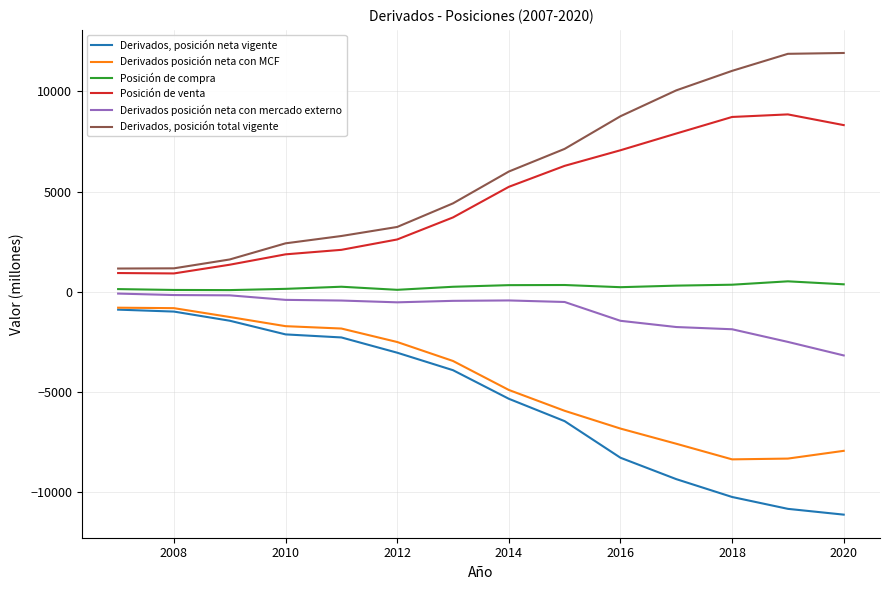

Does the chart display data point markers on the line(s)?

No